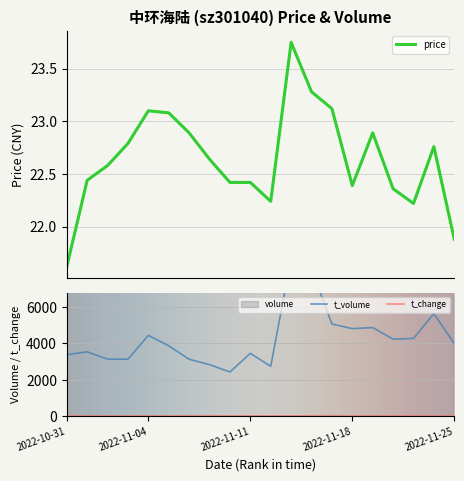

True or false: volume and t_volume intersect in this chart.

False